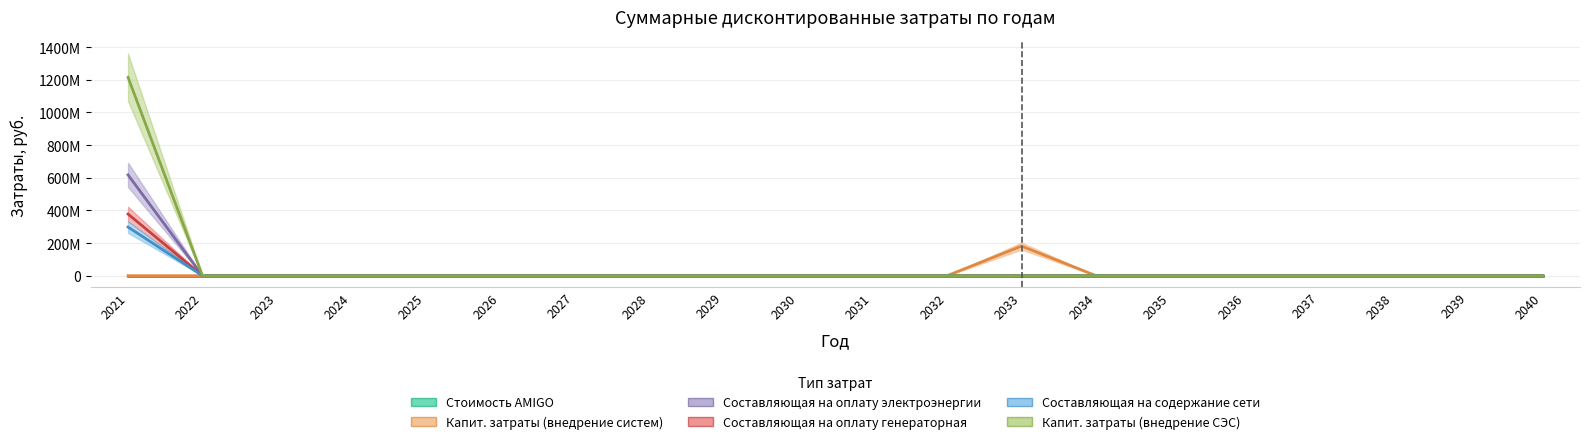

Reading left to right, transcribe all the data shown in this chart.

Стоимость AMIGO: 0.0	0.0	0.0	0.0	0.0	0.0	0.0	0.0	0.0	0.0	0.0	0.0	0.0	0.0	0.0	0.0	0.0	0.0	0.0	0.0
Капит. затраты (внедрение систем): 0.0	0.0	0.0	0.0	0.0	0.0	0.0	0.0	0.0	0.0	0.0	0.0	181053106.6	0.0	0.0	0.0	0.0	0.0	0.0	0.0
Составляющая на оплату электроэнергии: 617276172.3	0.0	0.0	0.0	0.0	0.0	0.0	0.0	0.0	0.0	0.0	0.0	0.0	0.0	0.0	0.0	0.0	0.0	0.0	0.0
Составляющая на оплату генераторная: 1214545745.3	0.0	0.0	0.0	0.0	0.0	0.0	0.0	0.0	0.0	0.0	0.0	0.0	0.0	0.0	0.0	0.0	0.0	0.0	0.0
Составляющая на содержание сети: 377338824.1	0.0	0.0	0.0	0.0	0.0	0.0	0.0	0.0	0.0	0.0	0.0	0.0	0.0	0.0	0.0	0.0	0.0	0.0	0.0
Капит. затраты (внедрение СЭС): 297788595.4	0.0	0.0	0.0	0.0	0.0	0.0	0.0	0.0	0.0	0.0	0.0	0.0	0.0	0.0	0.0	0.0	0.0	0.0	0.0